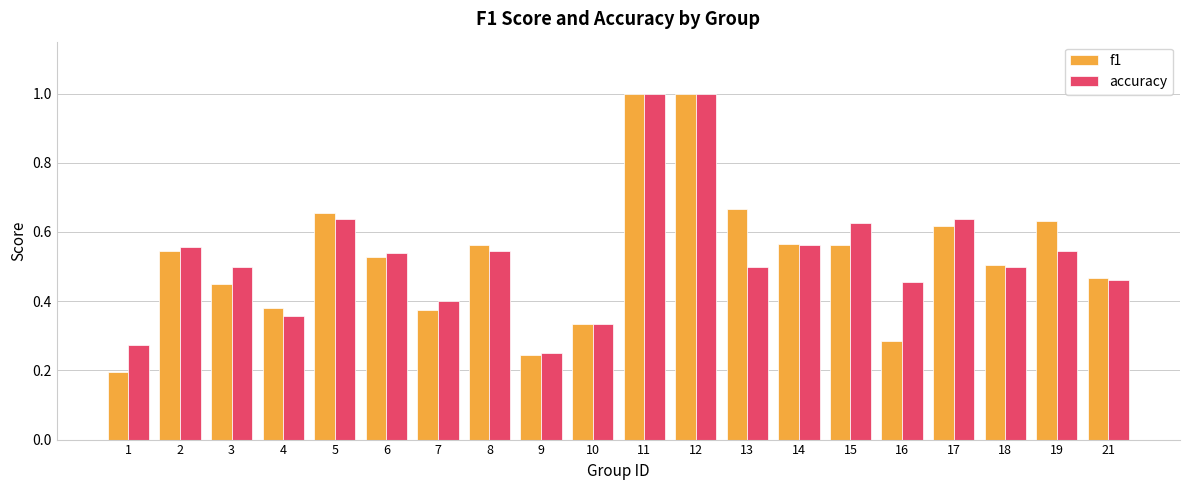

What is the difference between the second highest and second lowest values in the f1 series?

0.8